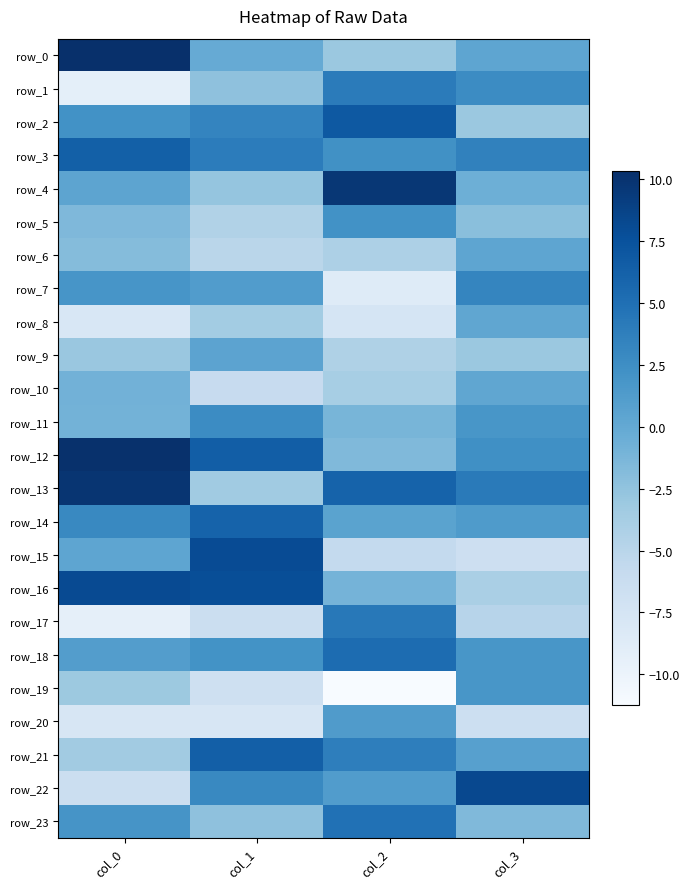

What is the difference between the second highest and second lowest values in the row_13 series?

2.0